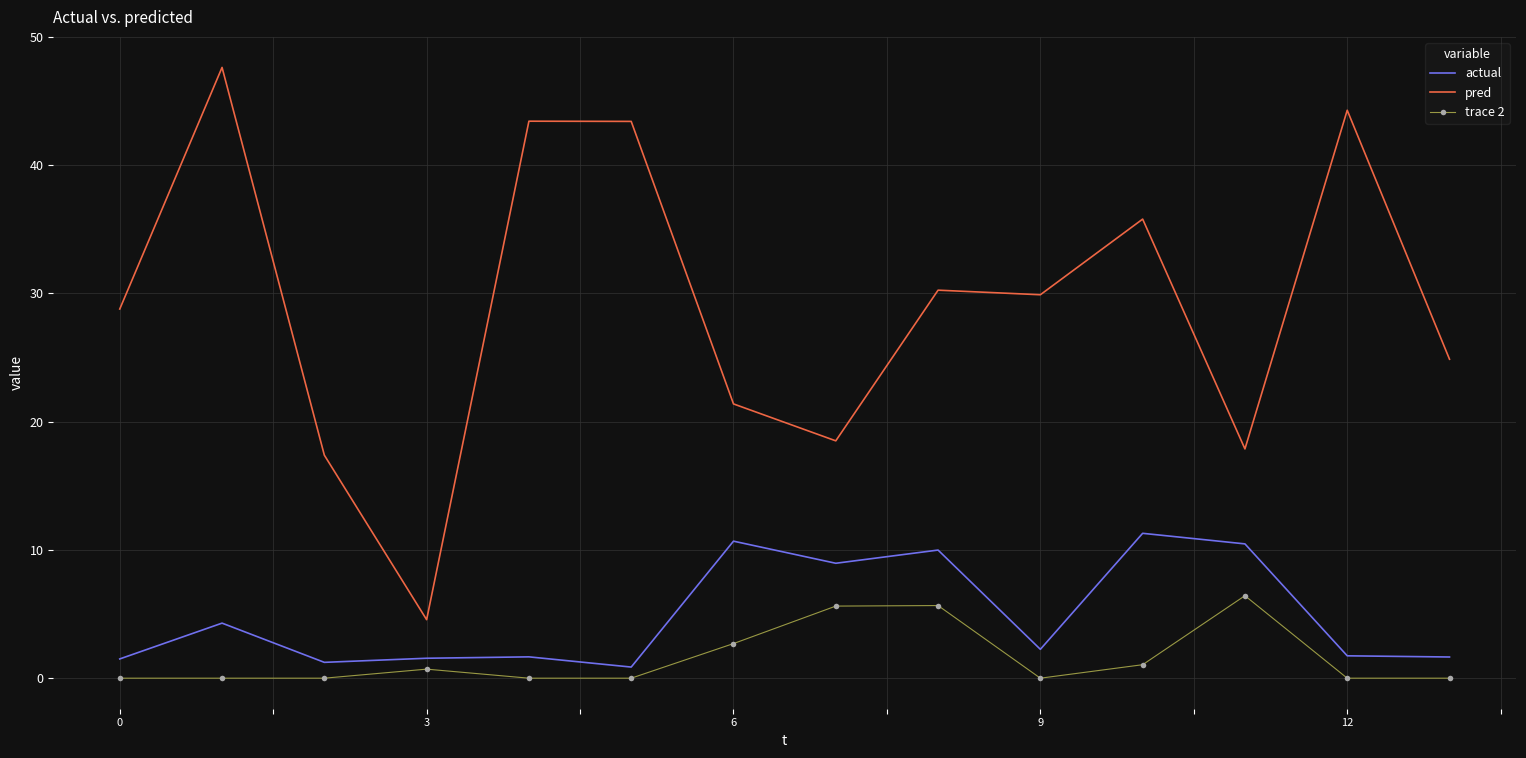

True or false: trace 2 and actual intersect in this chart.

False